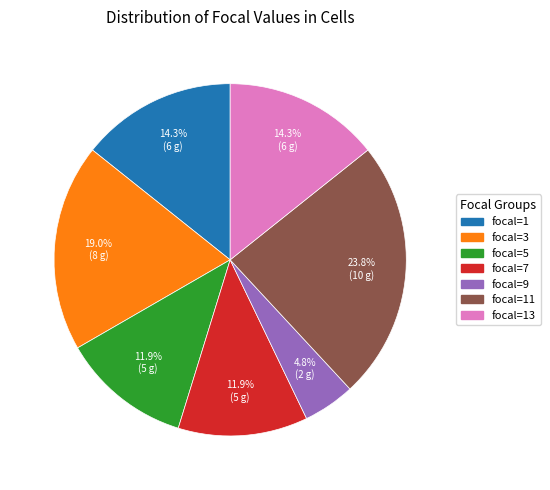

Approximately how many times larger is the value at focal=7 compared to focal=5?

1.0